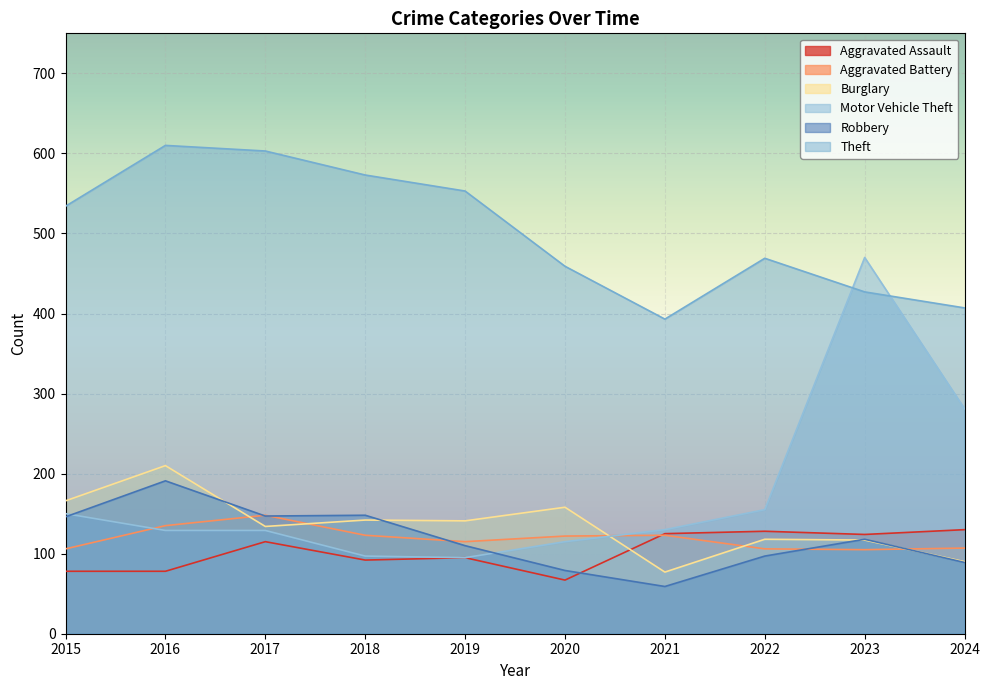

Read the Aggravated Battery value at 2023.

105